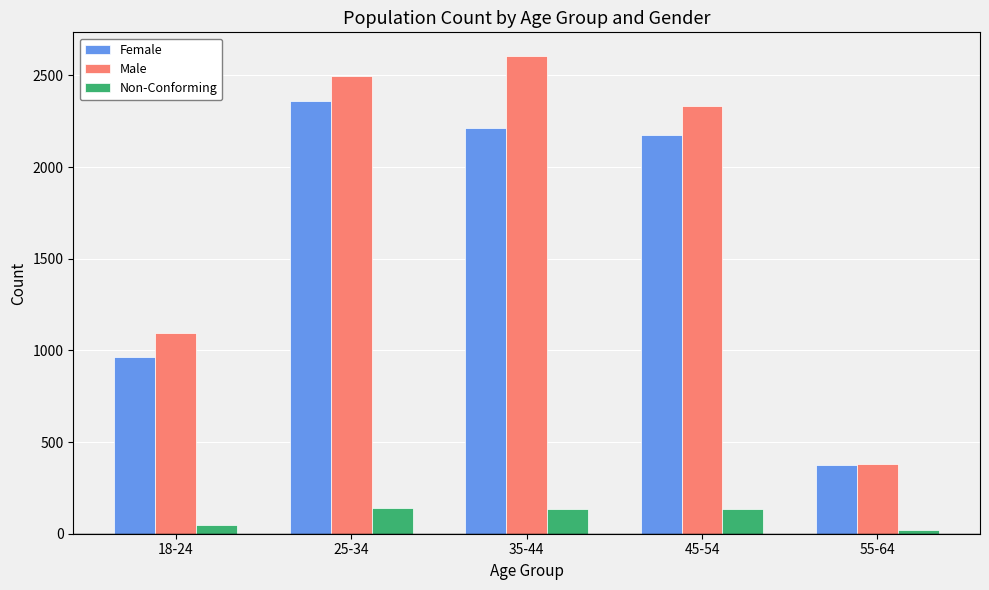

What is the difference between the highest and lowest values at 18-24?

1043